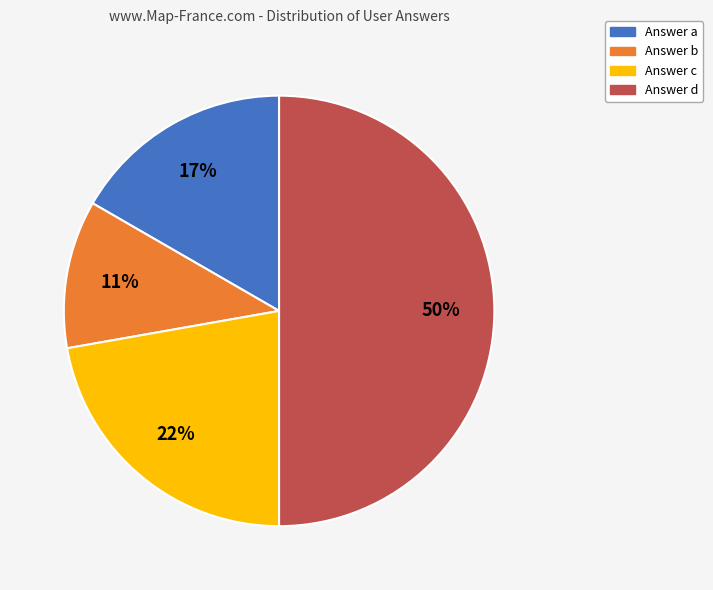

To the nearest percent, what is the average slice percentage?

25%